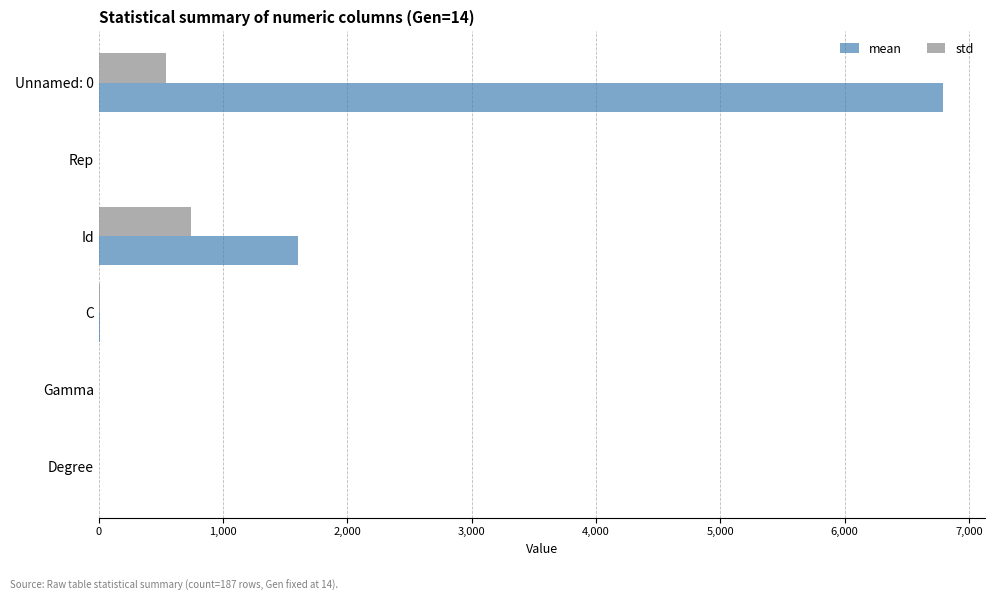

Where is std nearest to the value 371?

Unnamed: 0